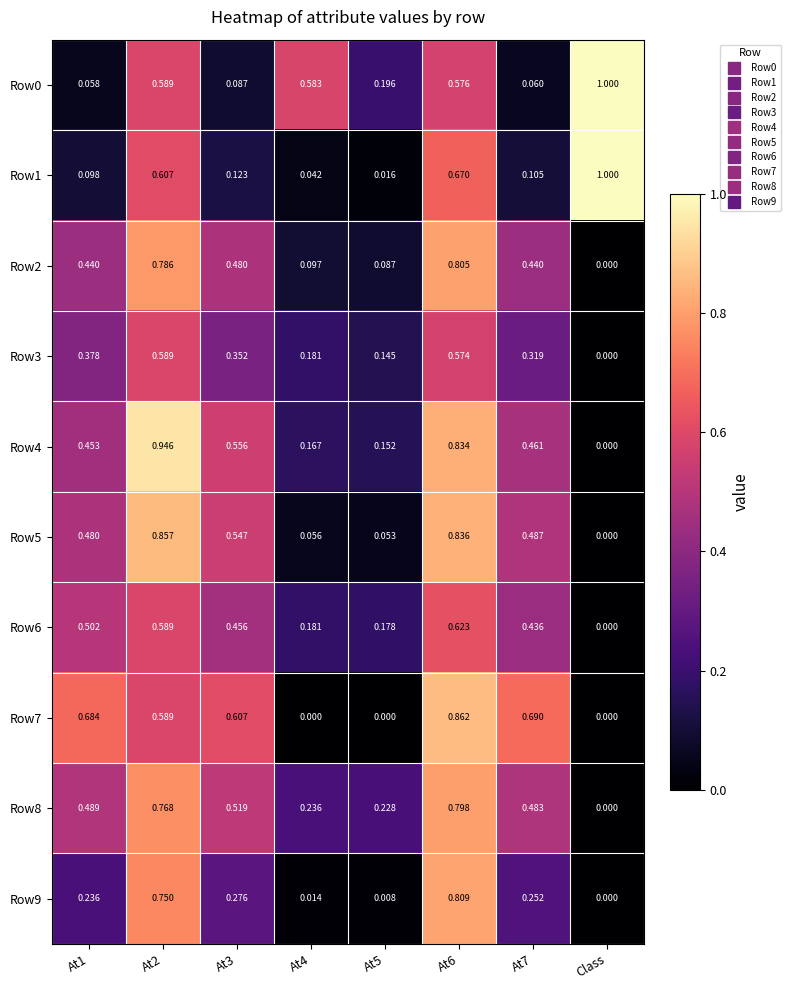

Is the value of Row3 at At6 greater than the value of Row8 at Class?

Yes